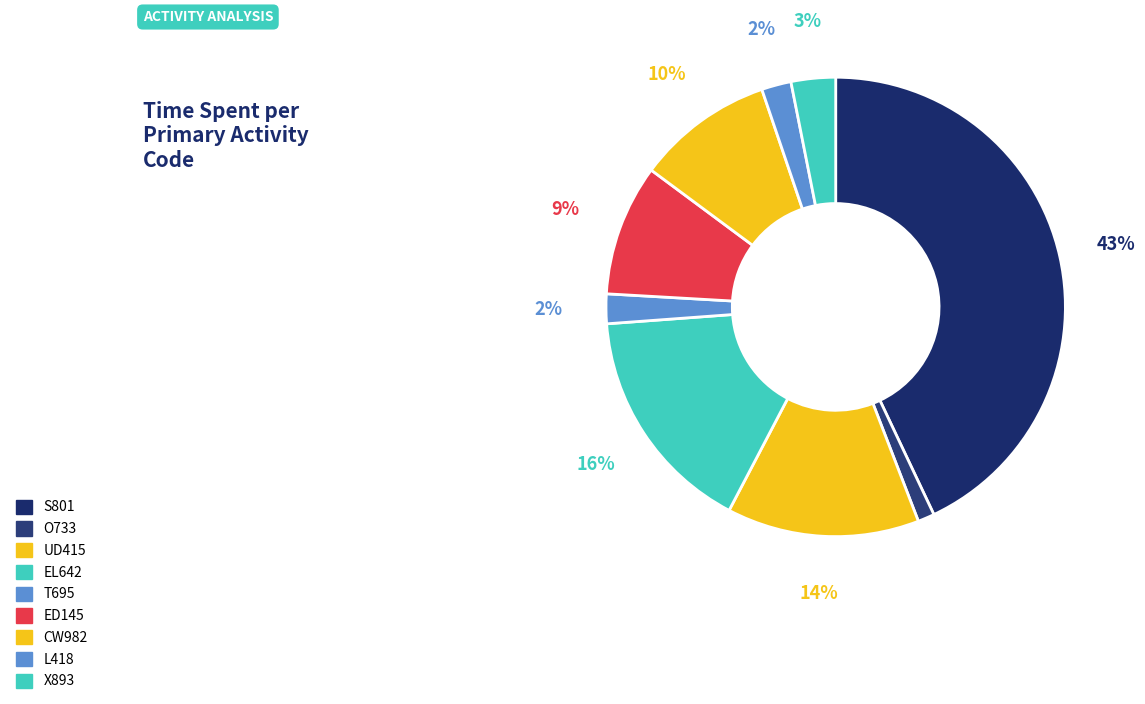

How many slices are in this pie chart?

9